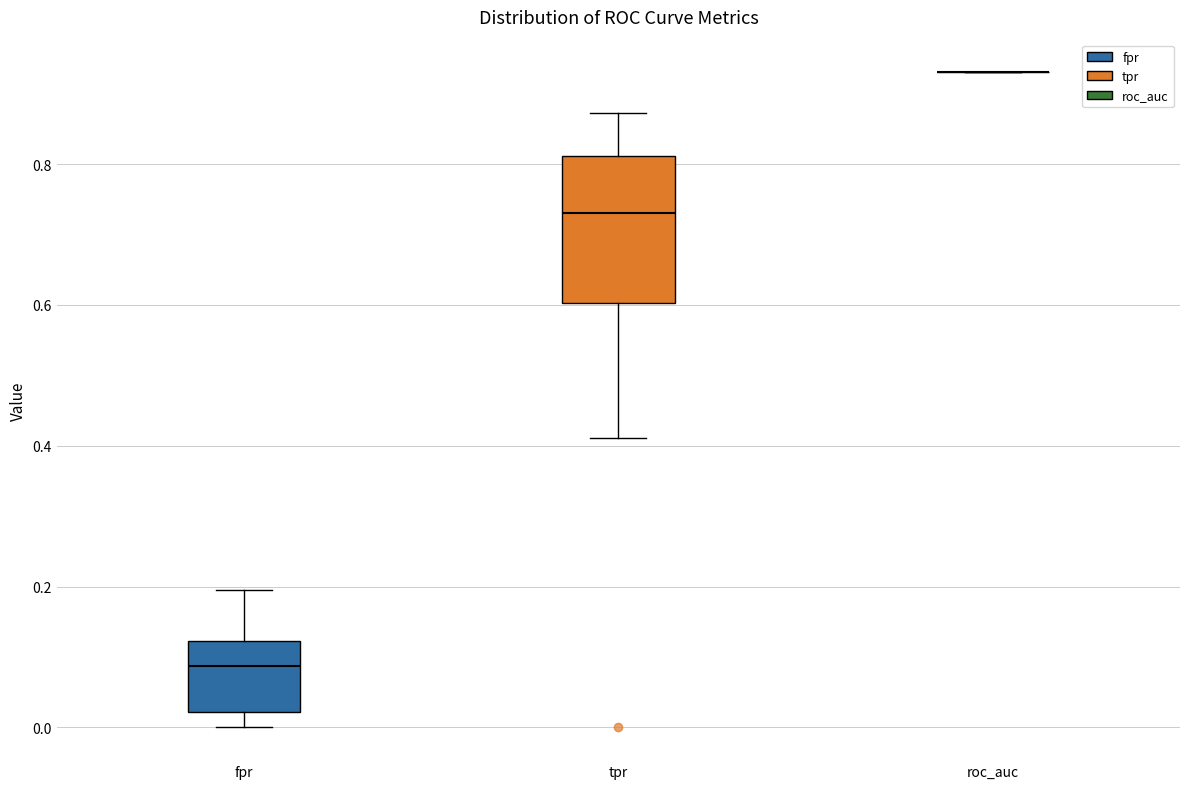

Which box is the tallest, from its lower edge to its upper edge?

tpr